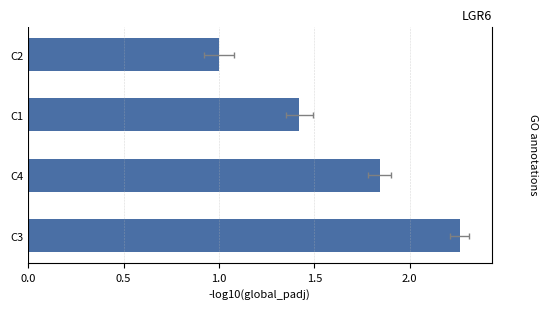

How many data points are above 1?

3